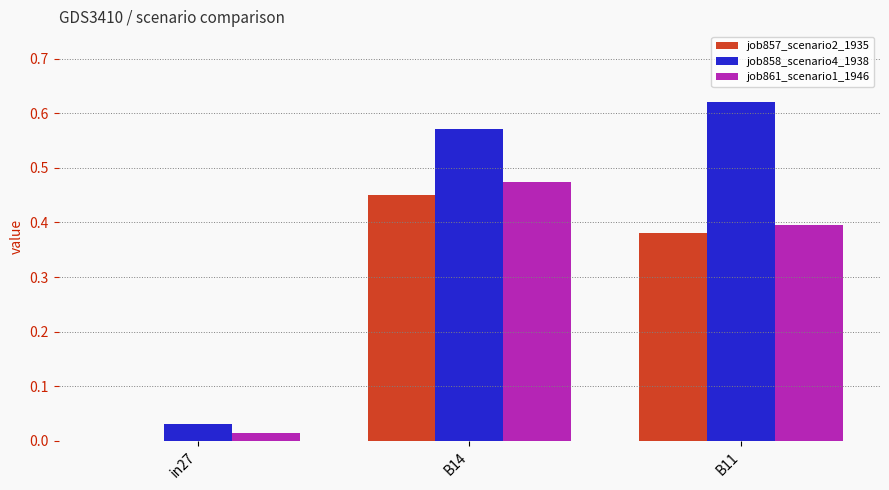

The value of job857_scenario2_1935 at B11 is 0.1. True or false?

False